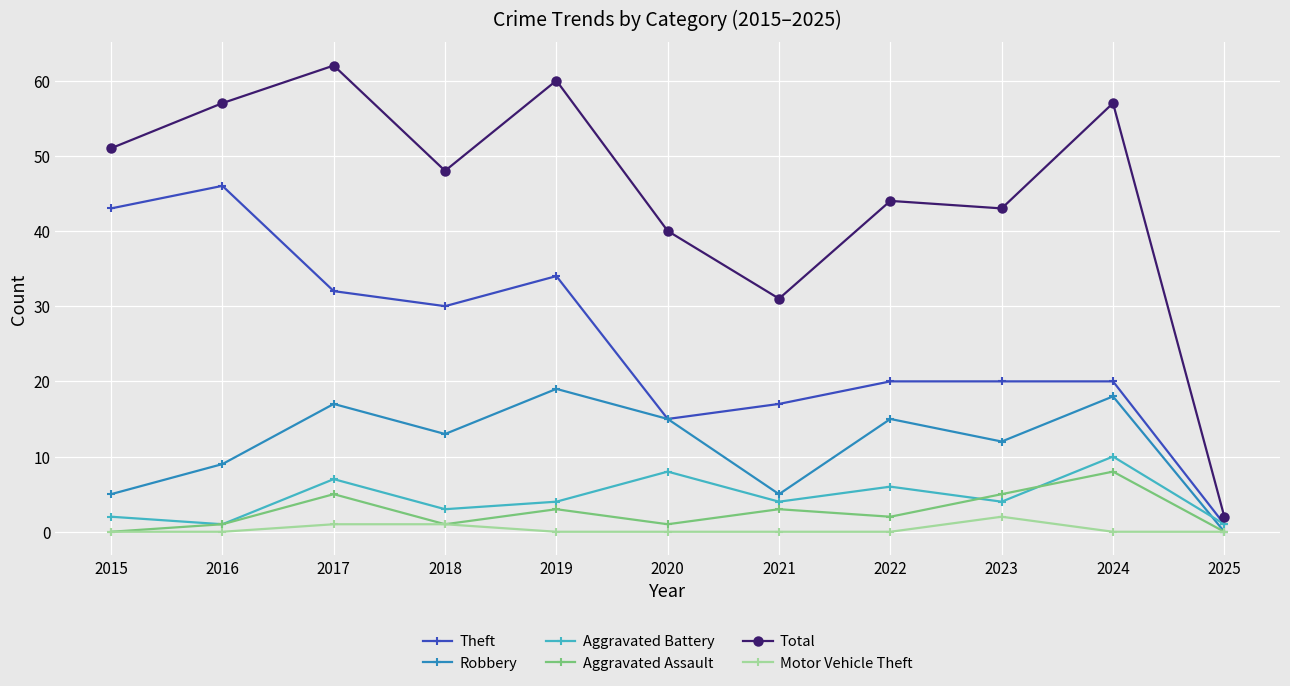

Reading left to right, transcribe all the data shown in this chart.

Theft: 2015=43	2016=46	2017=32	2018=30	2019=34	2020=15	2021=17	2022=20	2023=20	2024=20	2025=1
Robbery: 2015=5	2016=9	2017=17	2018=13	2019=19	2020=15	2021=5	2022=15	2023=12	2024=18	2025=0
Aggravated Battery: 2015=2	2016=1	2017=7	2018=3	2019=4	2020=8	2021=4	2022=6	2023=4	2024=10	2025=1
Aggravated Assault: 2015=0	2016=1	2017=5	2018=1	2019=3	2020=1	2021=3	2022=2	2023=5	2024=8	2025=0
Total: 2015=51	2016=57	2017=62	2018=48	2019=60	2020=40	2021=31	2022=44	2023=43	2024=57	2025=2
Motor Vehicle Theft: 2015=0	2016=0	2017=1	2018=1	2019=0	2020=0	2021=0	2022=0	2023=2	2024=0	2025=0